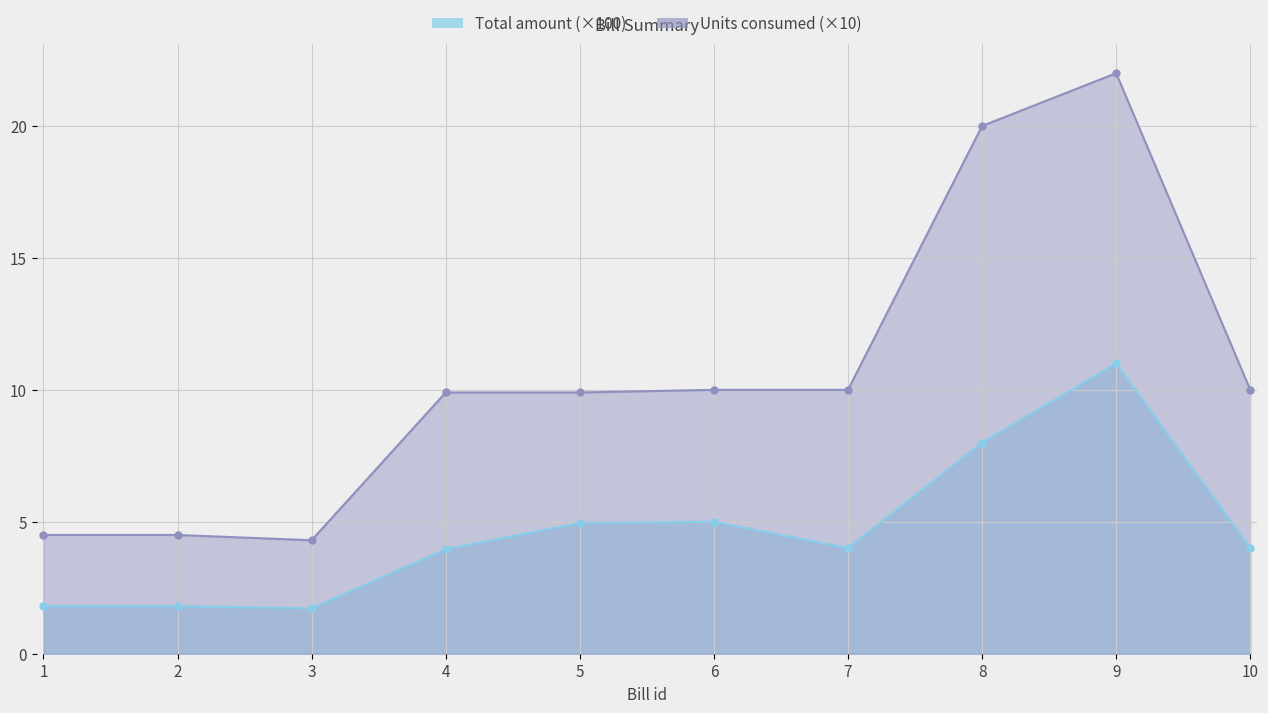

What is the sum of the Total amount values at 6 and 7?

9.0